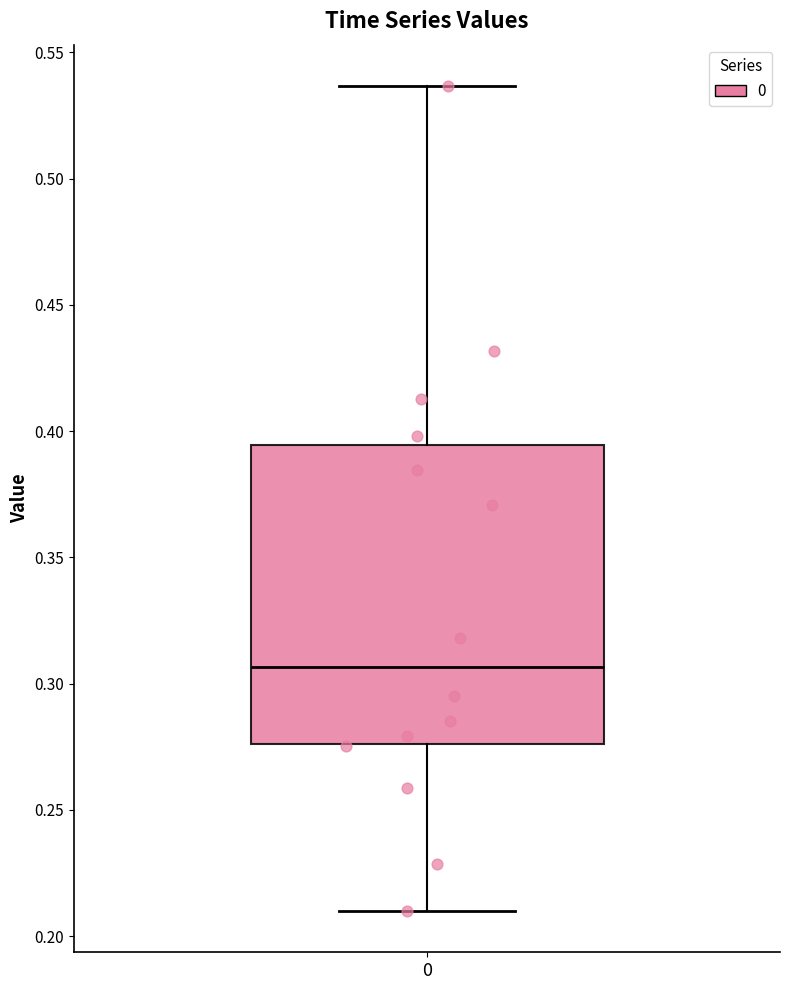

Read this box plot against the y-axis: the position of the median line, the range covered by the box, and the ends of both whiskers. The values are not printed on the chart, so give them approximately, as read against the axis.

median 0.305, box 0.275 to 0.395, whiskers 0.210 to 0.535